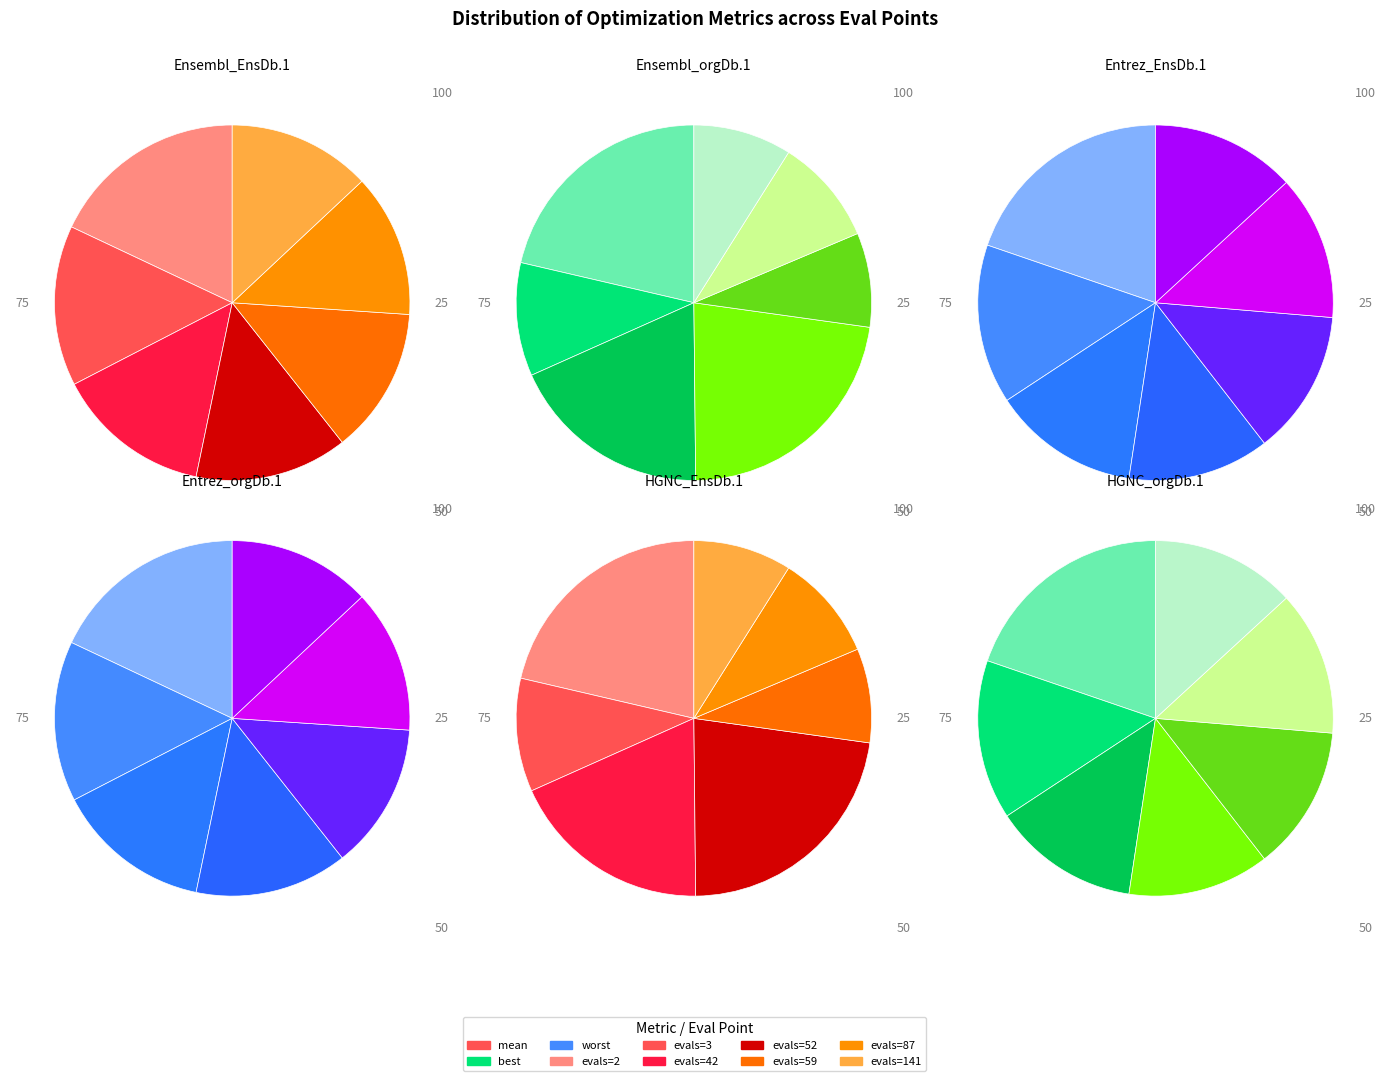

To the nearest percent, what is the difference between the largest and smallest slice percentages?

7%